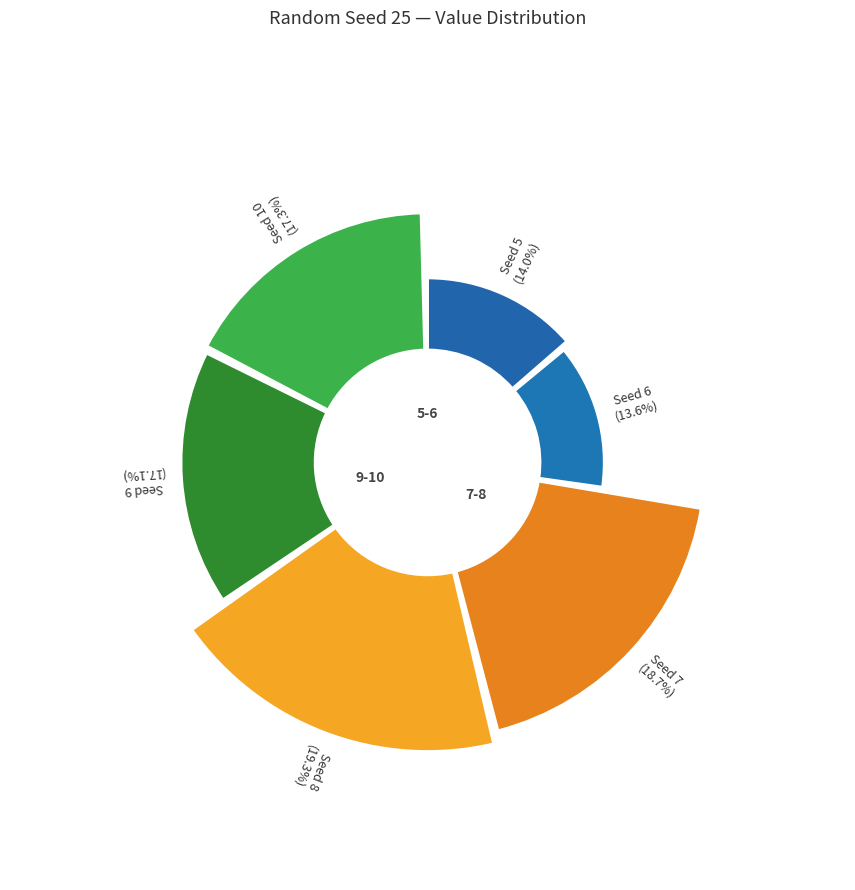

Which has a higher value, 6 or 5?

5